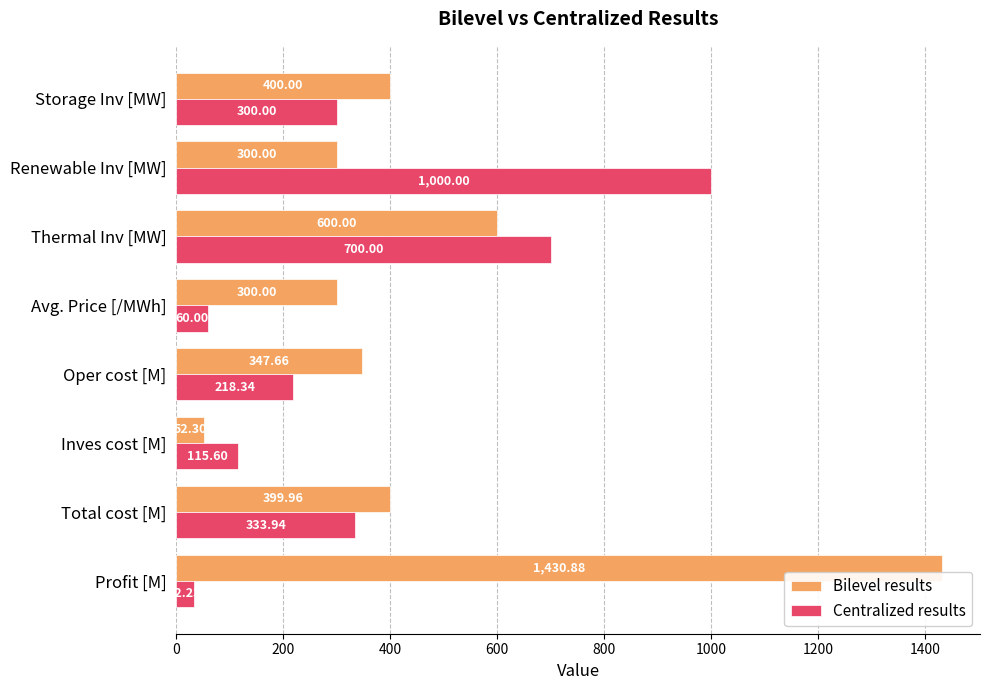

What is the difference between the highest and lowest values at Avg. Price [/MWh]?

240.0